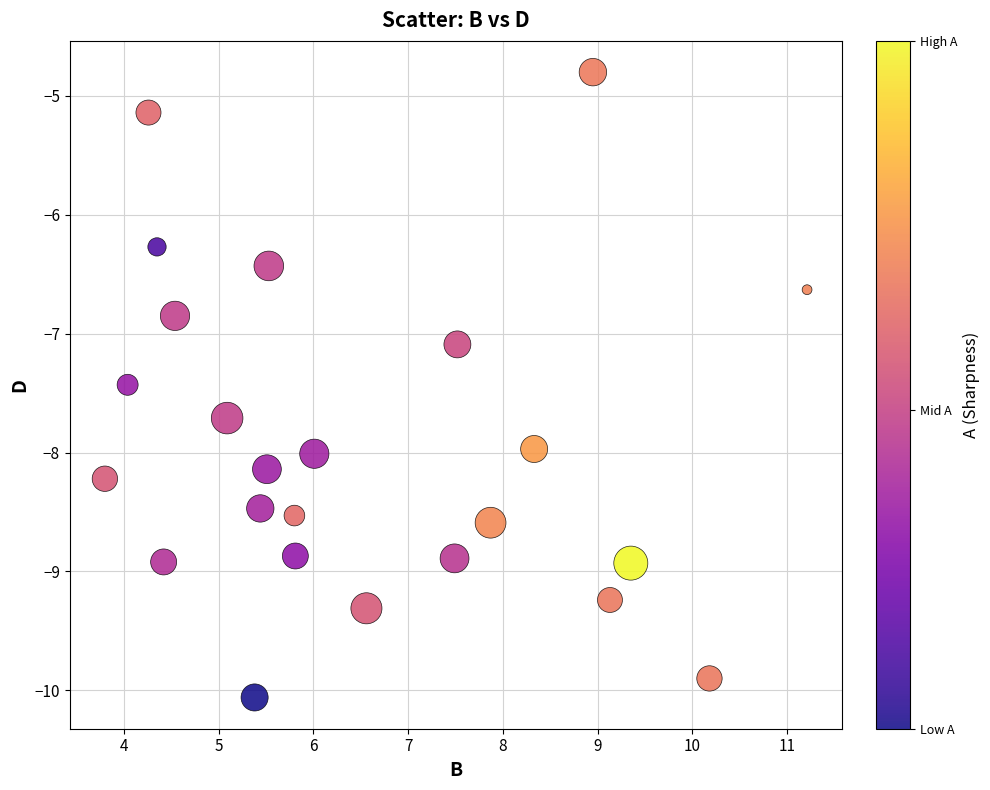

What Y value in the scatter plot is closest to -7?

-7.1